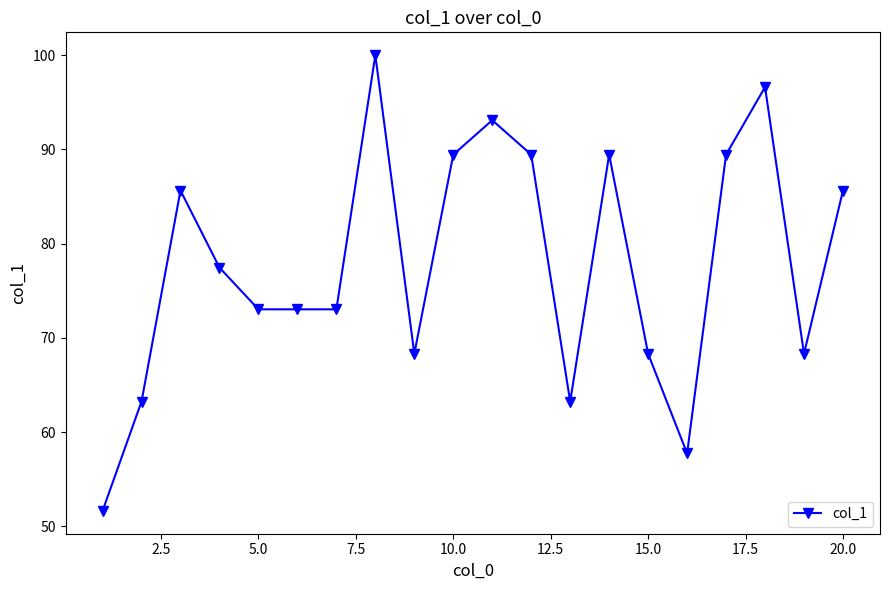

What is the difference between the maximum and second lowest values?

42.3